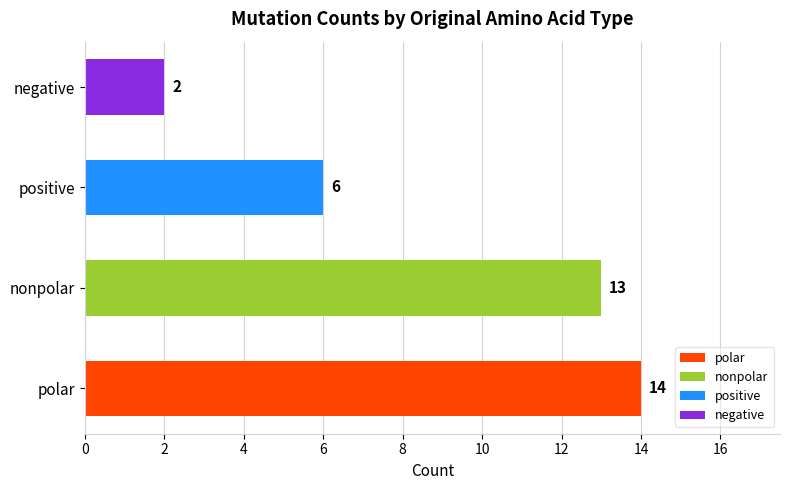

True or false: the data shows 6 at positive.

True